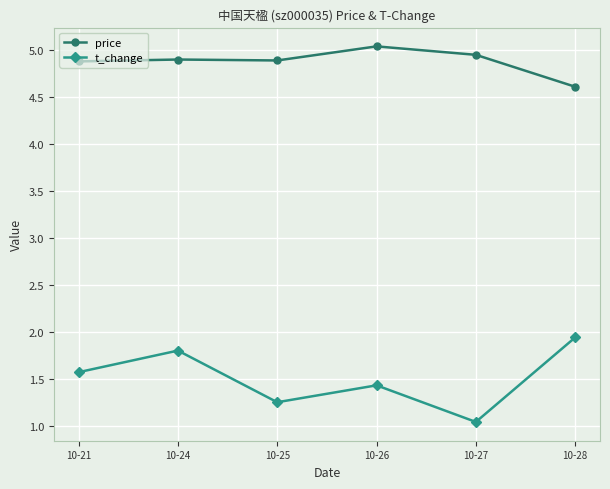

Which series has the widest spread of values?

t_change